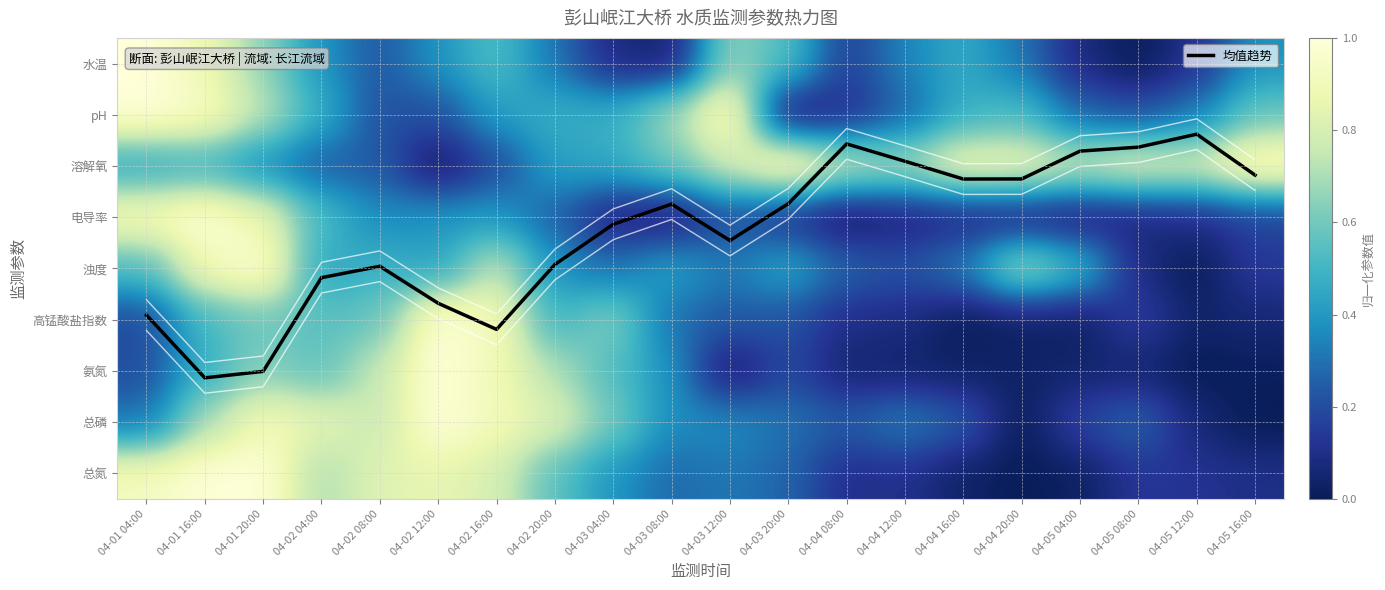

What is the average value of the 均值趋势 series?

3.3